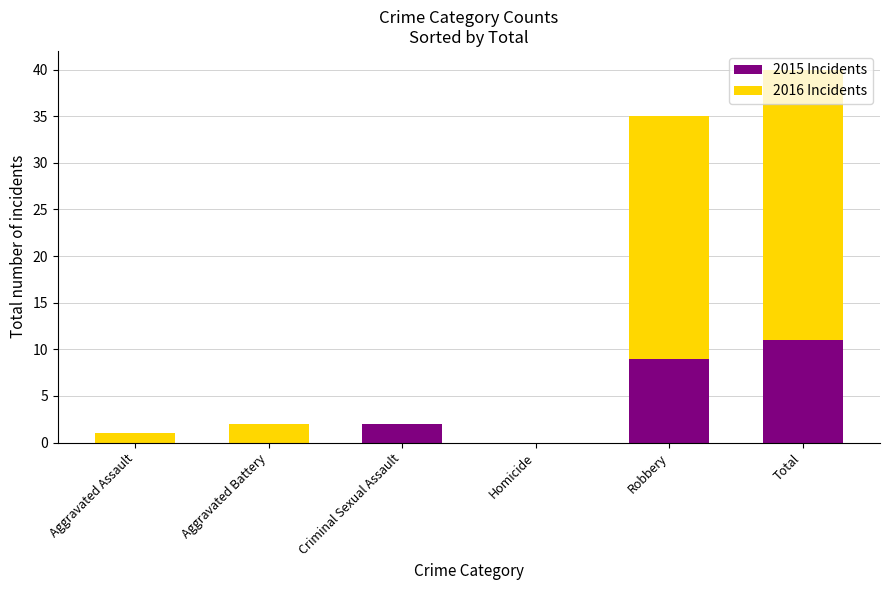

The value of 2015 Incidents at Aggravated Assault is 0. True or false?

True